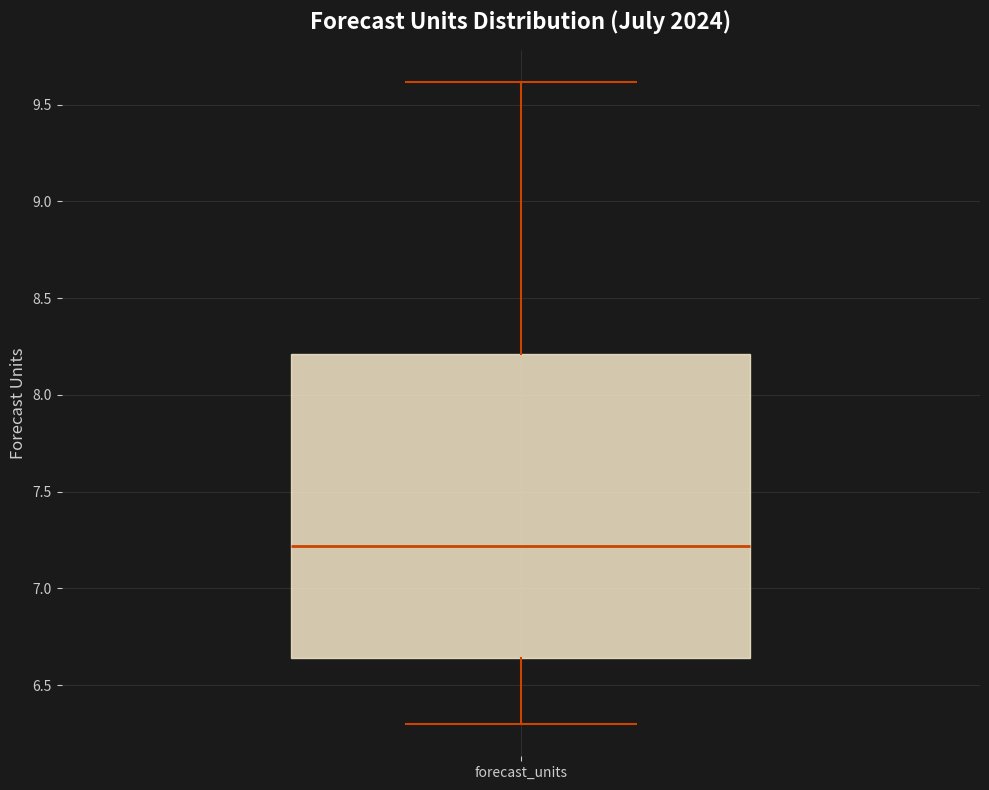

Read this box plot against the y-axis: the position of the median line, the range covered by the box, and the ends of both whiskers. The values are not printed on the chart, so give them approximately, as read against the axis.

median 7.20, box 6.65 to 8.20, whiskers 6.30 to 9.60